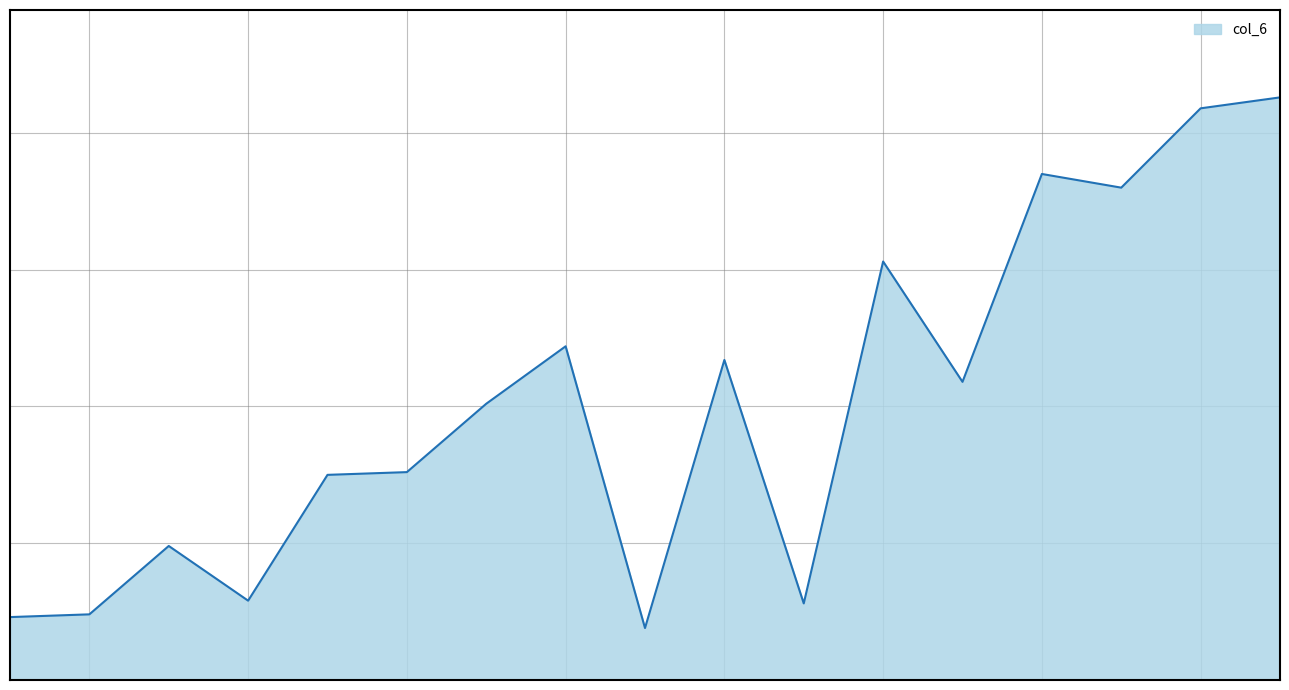

Reading left to right, list all the values displayed in this chart.

23	24	49	29	75	76	101	122	19	117	28	153	109	185	180	209	213